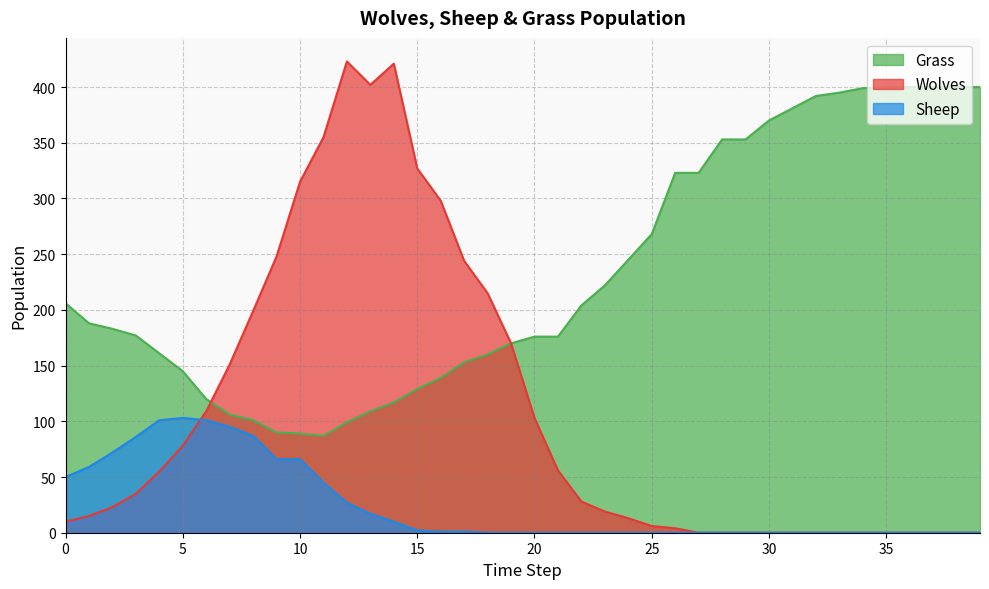

At which label does Wolves first exceed 28?

3